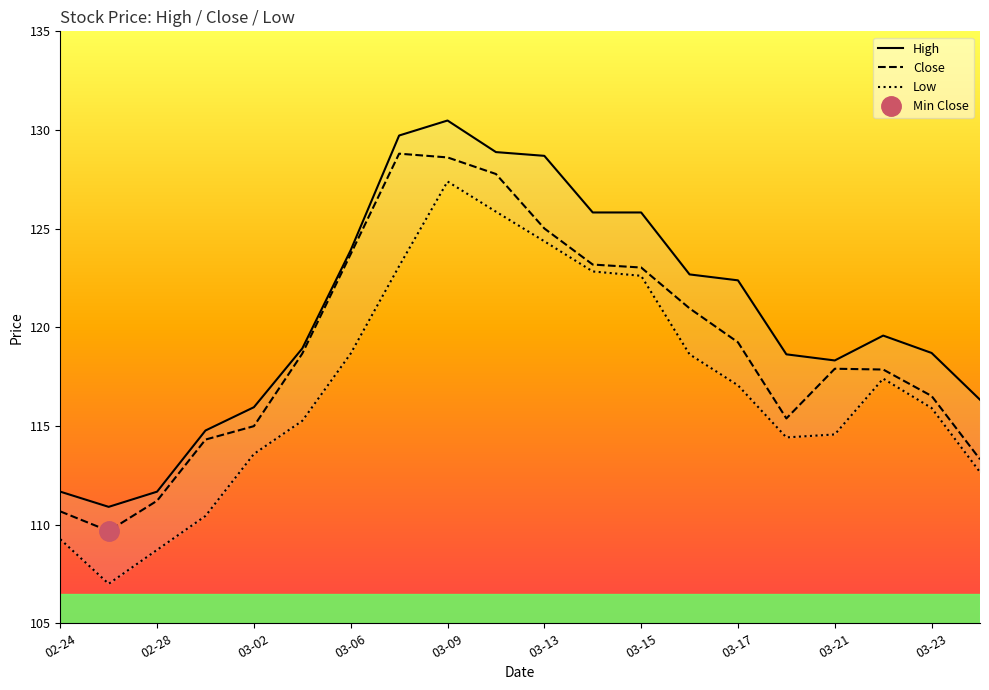

True or false: Close and High intersect in this chart.

False